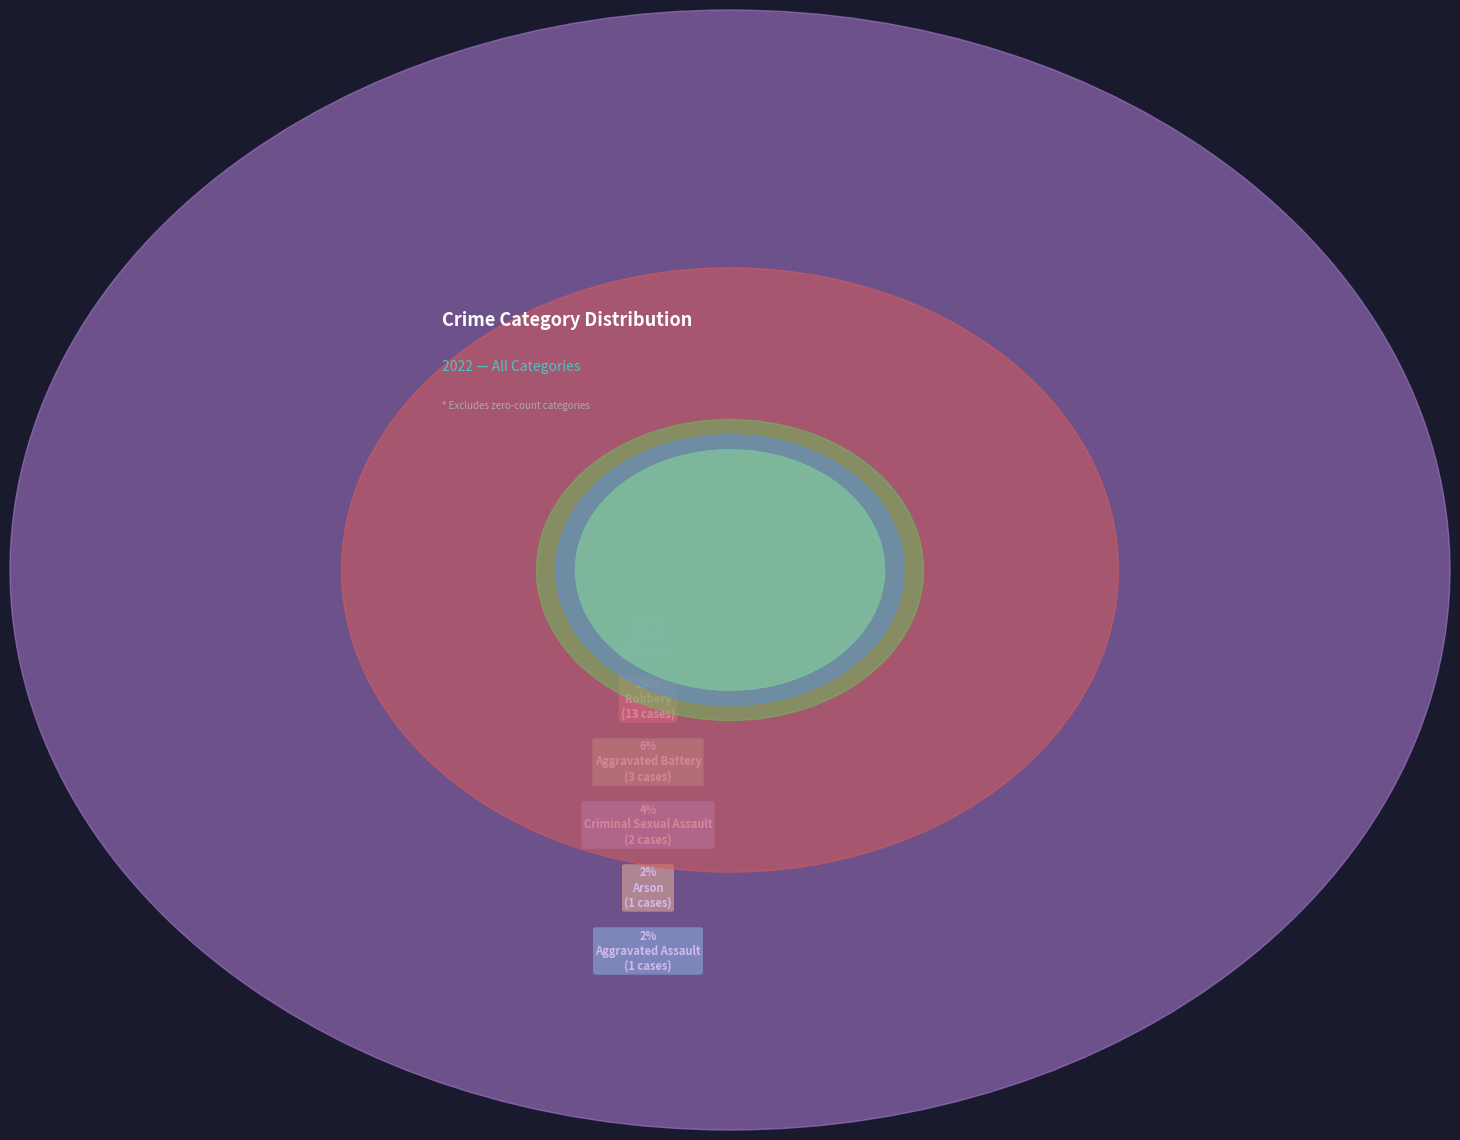

The Homicide slice represents 0% of the pie. True or false?

True